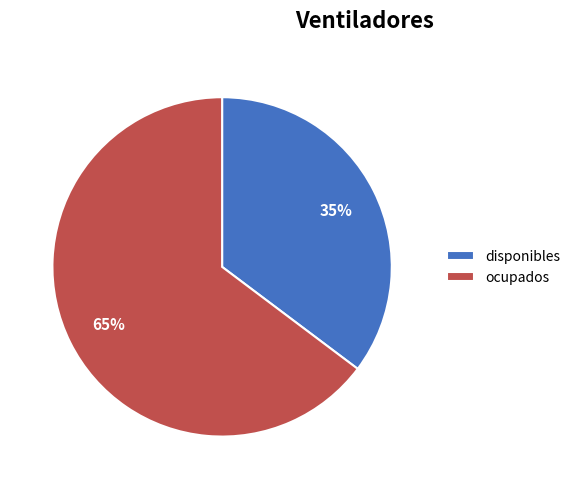

Is it true that disponibles is 35% of the pie?

True